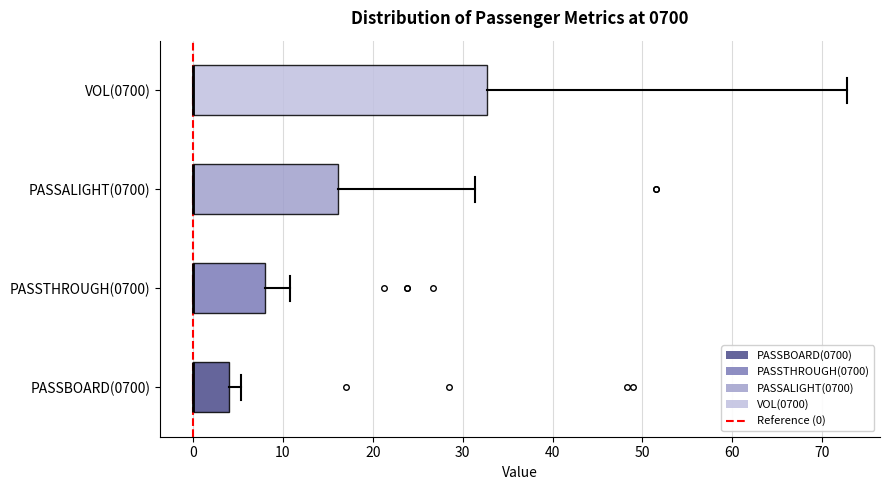

Comparing the boxes themselves (not the whiskers), which one is the widest?

VOL(0700)